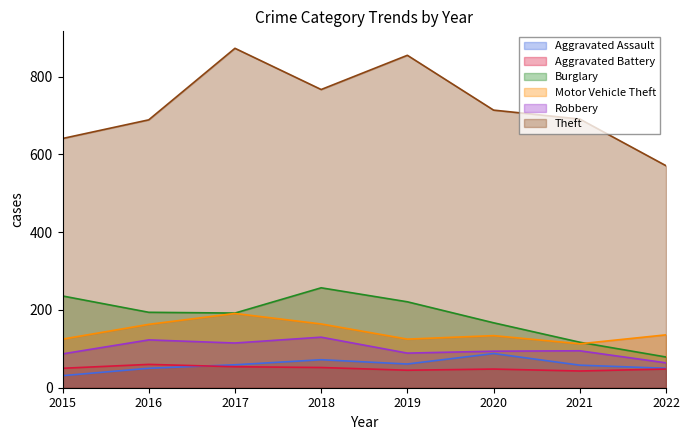

Which label corresponds to the smallest value in the chart?

2015